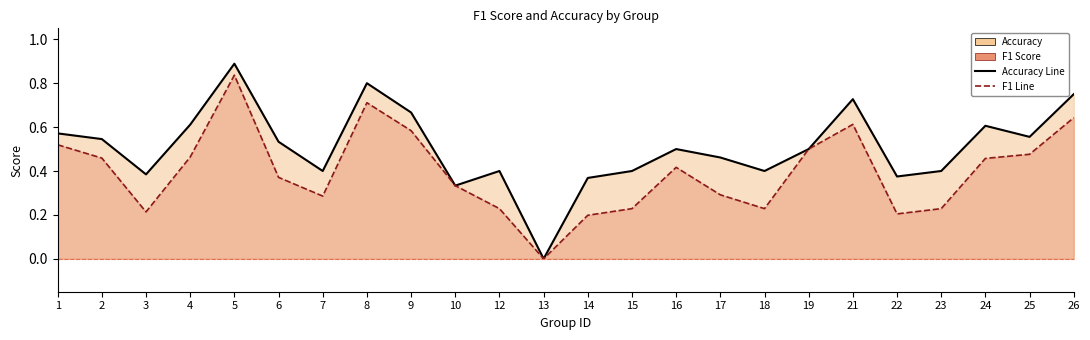

The accuracy line series shows 1.4 at 5. True or false?

False